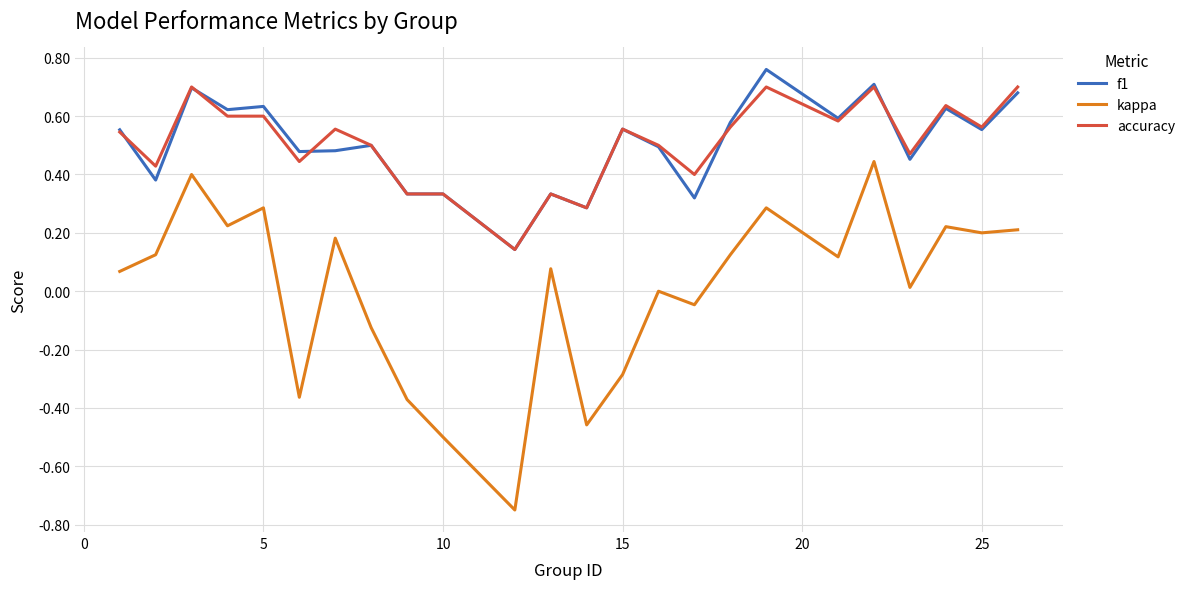

True or false: accuracy and kappa cross at least once.

False